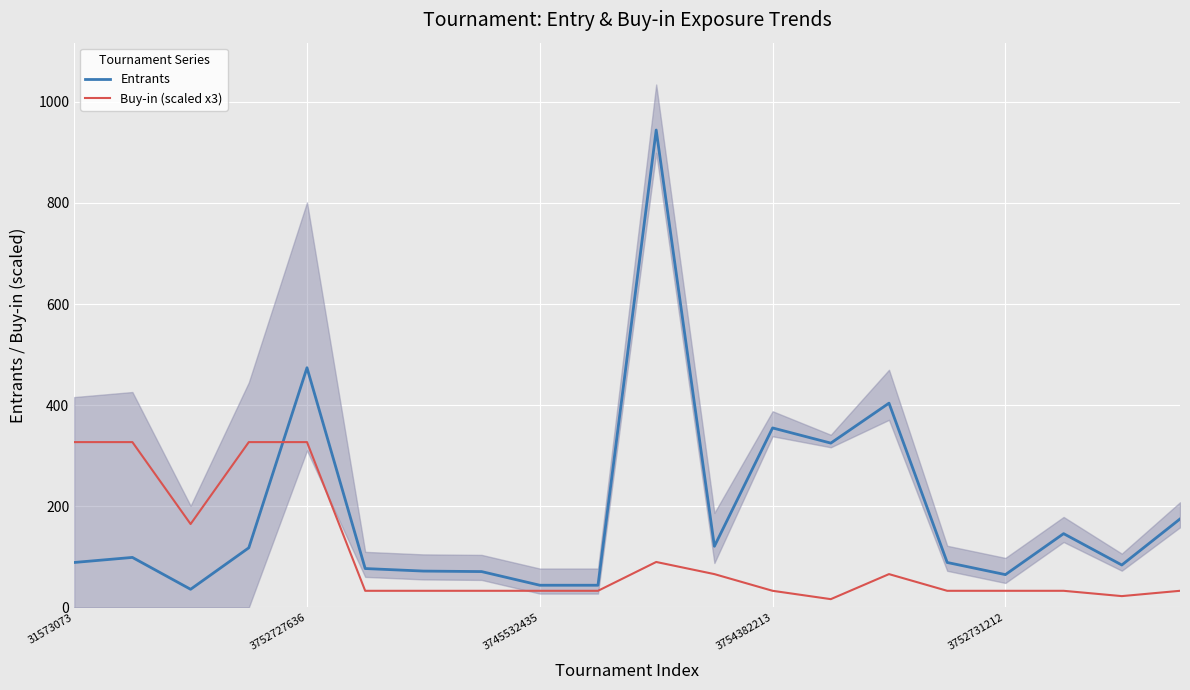

What is the minimum value for Entrants?

36.0